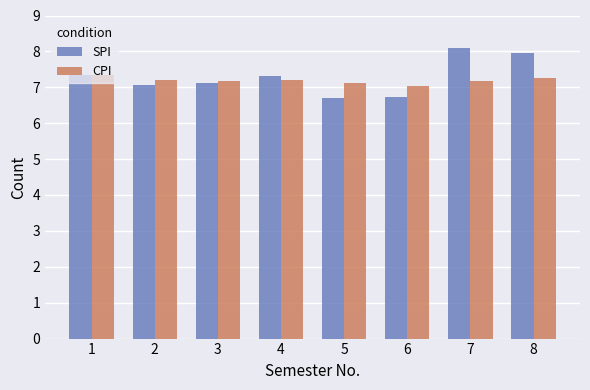

Which series has the largest range (max minus min)?

SPI